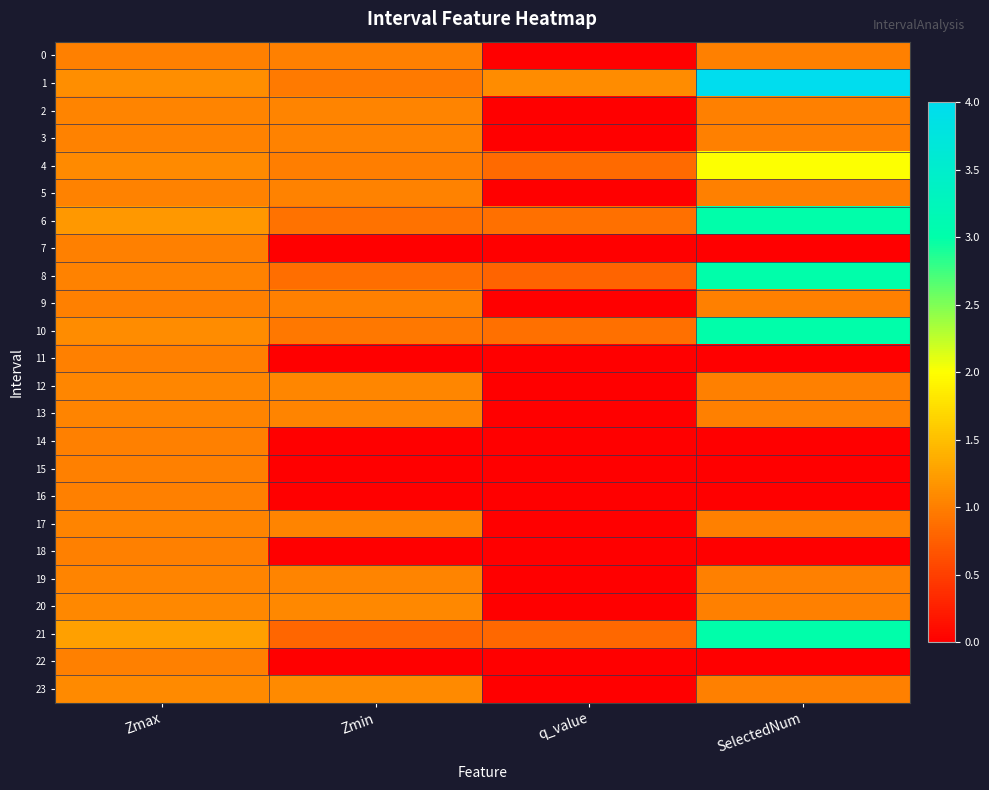

Which has a higher value, Zmin or q_value?

Zmin